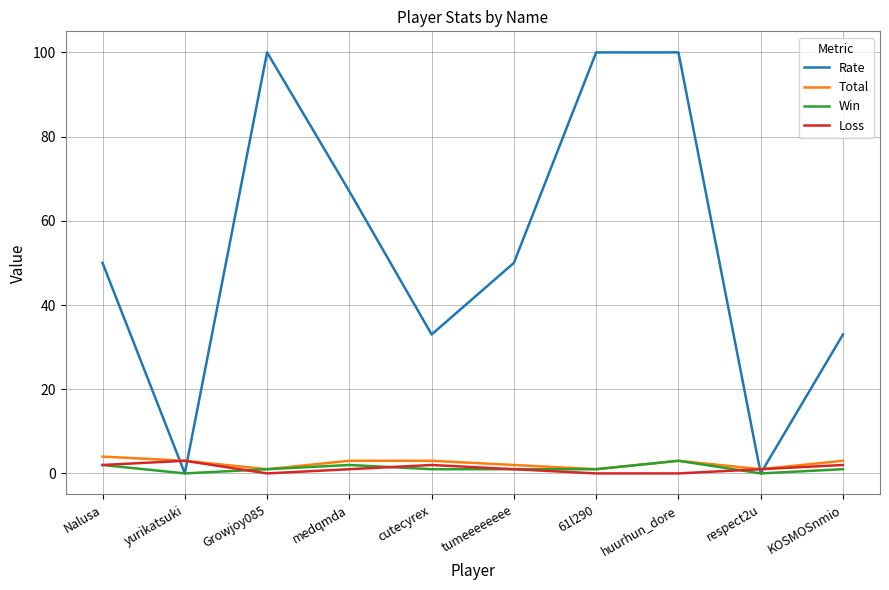

What is the sum of the Rate values at tumeeeeeeee and 61l290?

150